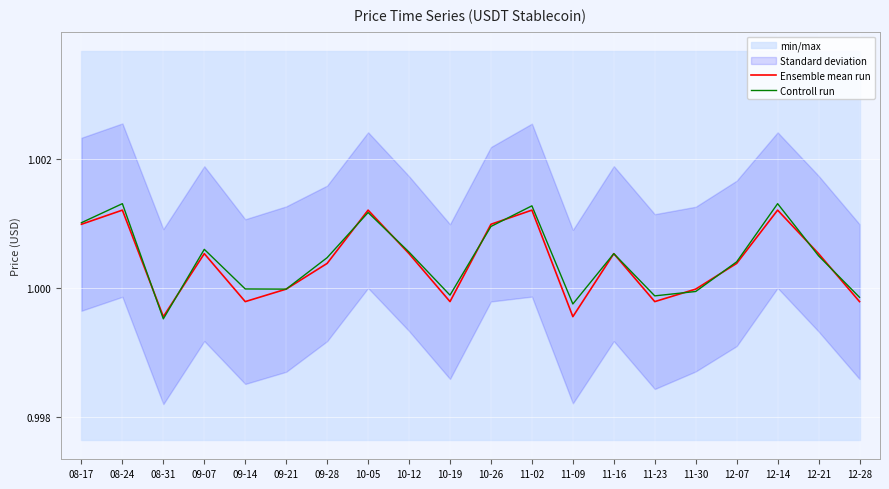

List the labels in order of Controll run value, largest first.

08-24, 12-14, 11-02, 10-05, 08-17, 10-26, 09-07, 10-12, 11-16, 12-21, 09-28, 12-07, 09-14, 09-21, 11-30, 10-19, 11-23, 12-28, 11-09, 08-31